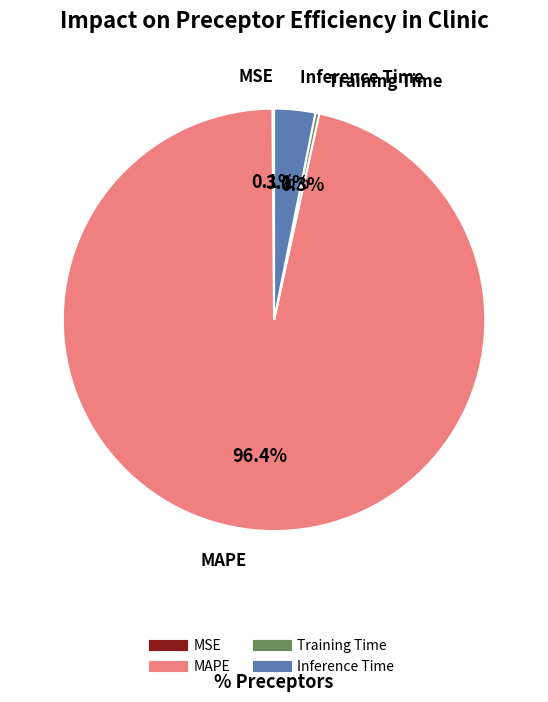

Do Training Time and MAPE together represent more than half of the pie?

Yes